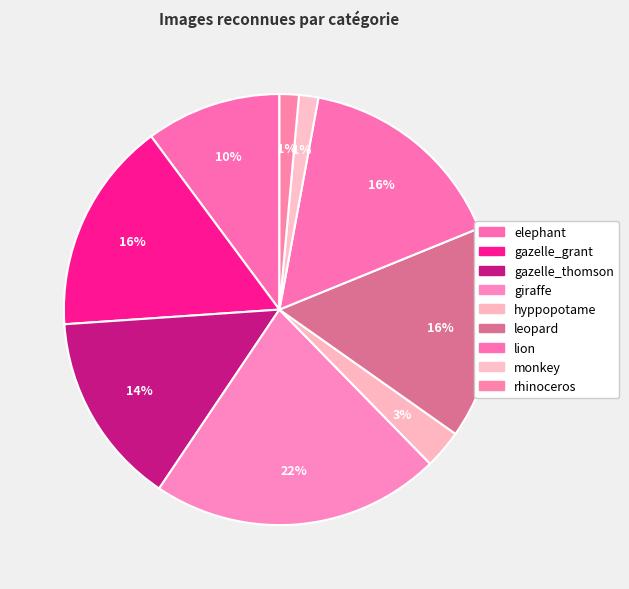

Count the number of slices in the pie.

9